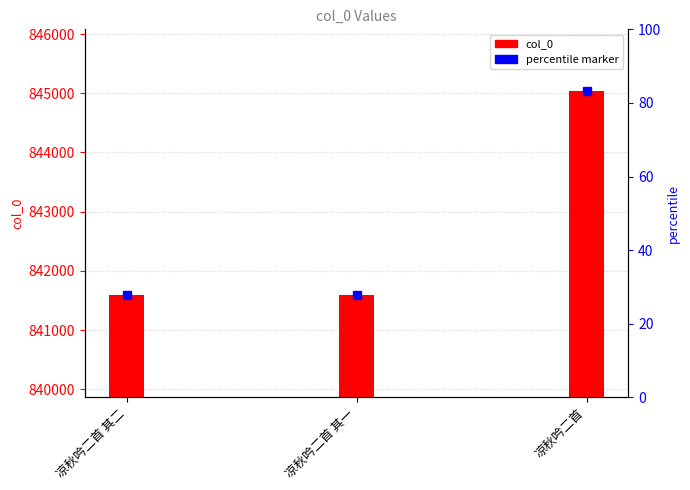

True or false: the data shows 1281860 at 凉秋吟二首 其二.

False